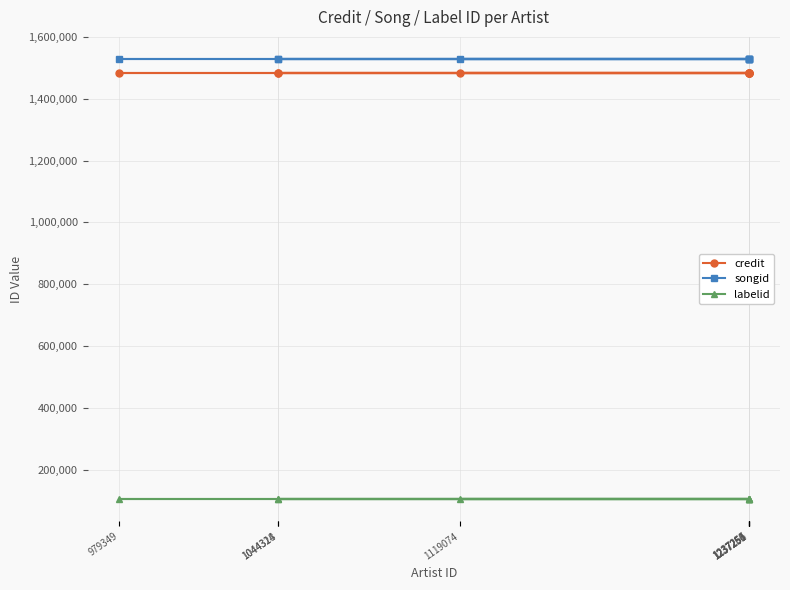

True or false: labelid has a value of 139061 at 979349.

False